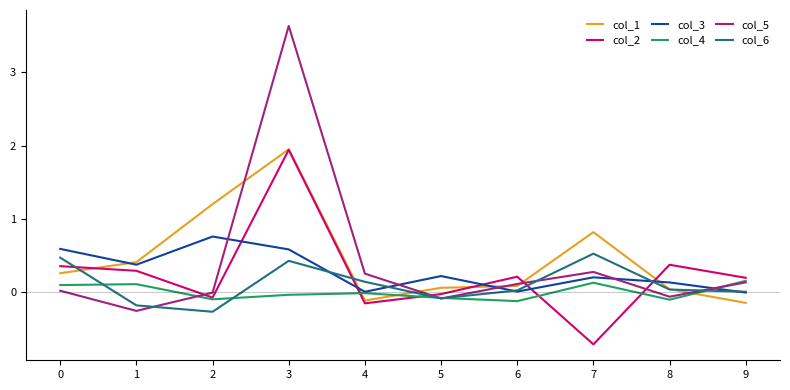

Is the value of col_3 at 3 greater than the value of col_5 at 9?

Yes